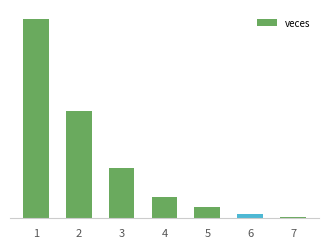

Does the chart contain any negative values?

No